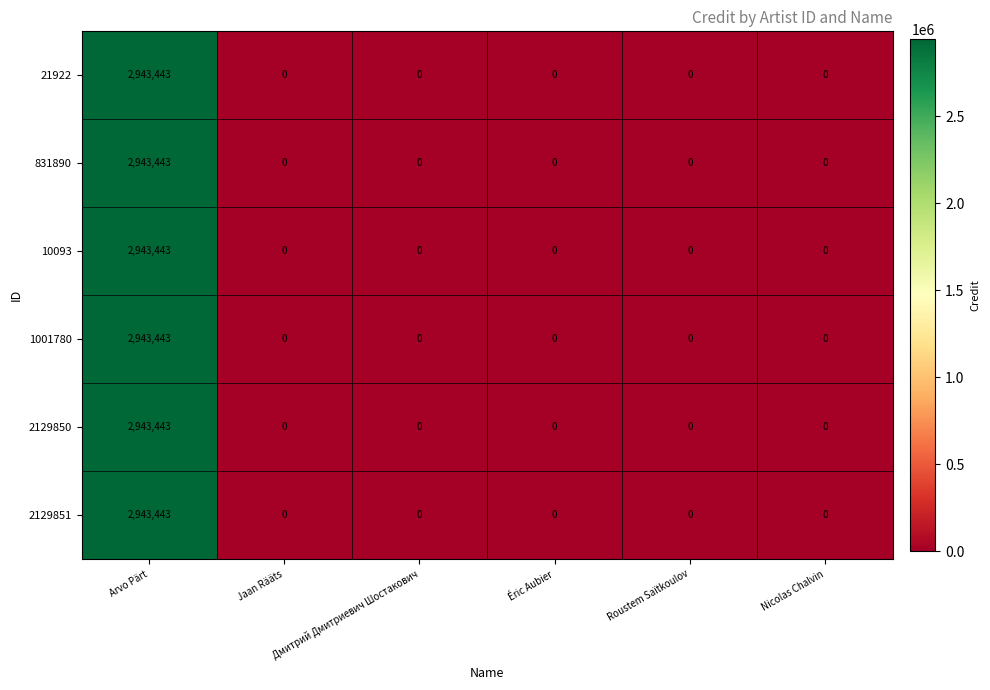

At which label does 2129850 reach its peak?

Arvo Pärt